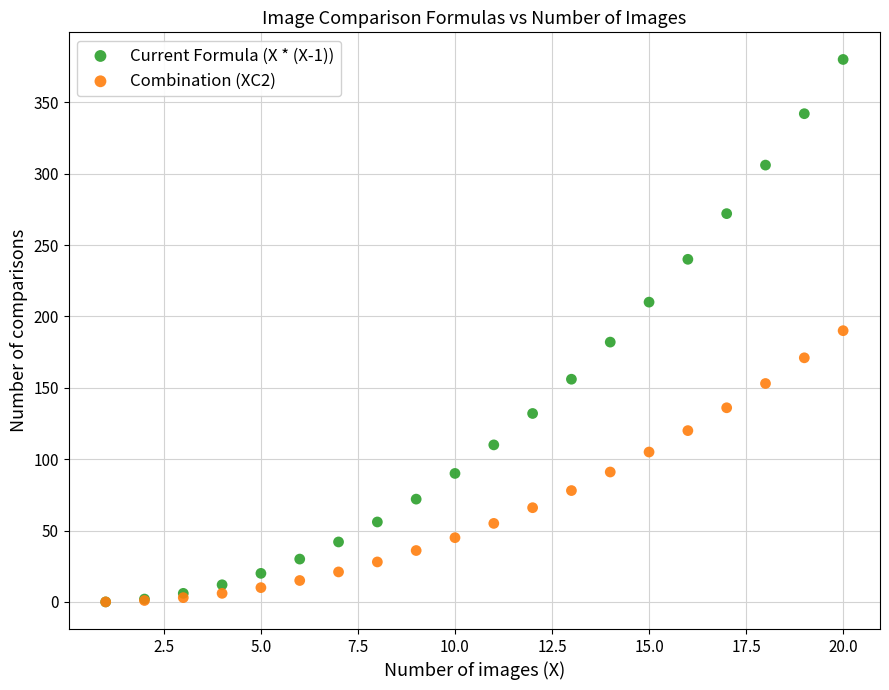

Which series has the widest spread of Y values?

Current Formula (X * (X-1))